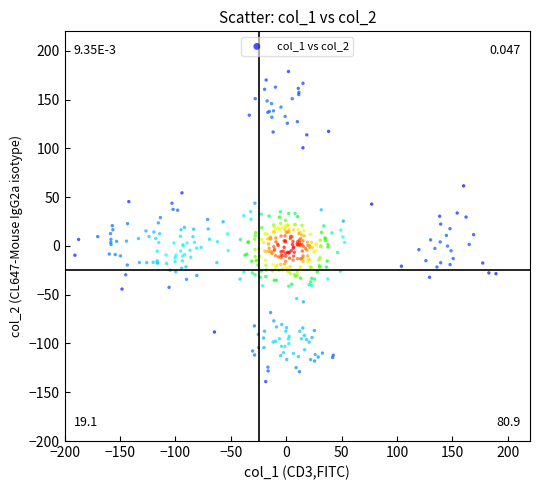

What is the range of X values (max minus min)?

380.1